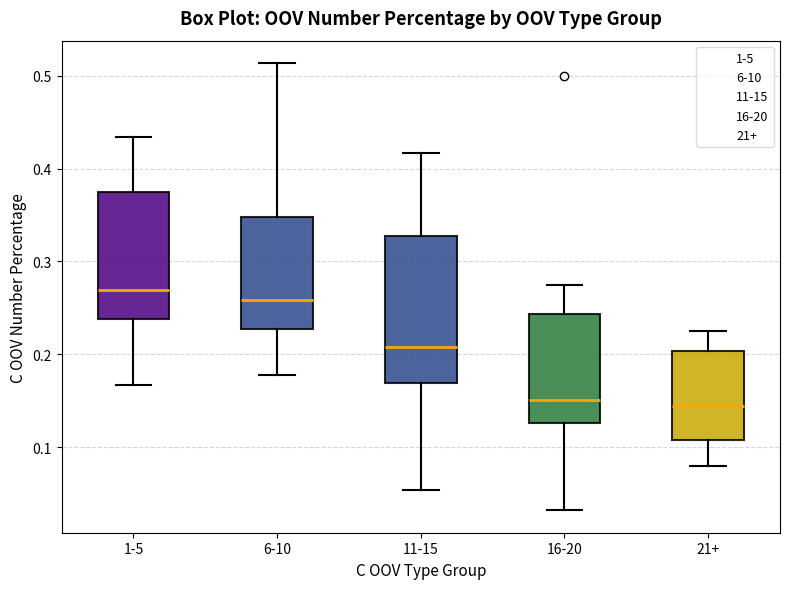

Reading left to right, transcribe this box plot: for each box, give where its median line is, the range the box spans, and where its two whiskers end, as read against the y-axis. The values are not printed on the chart, so give them approximately, as read against the axis.

1-5: median 0.27, box 0.24 to 0.37, whiskers 0.17 to 0.43
6-10: median 0.26, box 0.23 to 0.35, whiskers 0.18 to 0.51
11-15: median 0.21, box 0.17 to 0.33, whiskers 0.05 to 0.42
16-20: median 0.15, box 0.13 to 0.24, whiskers 0.03 to 0.28
21+: median 0.14, box 0.11 to 0.20, whiskers 0.08 to 0.23